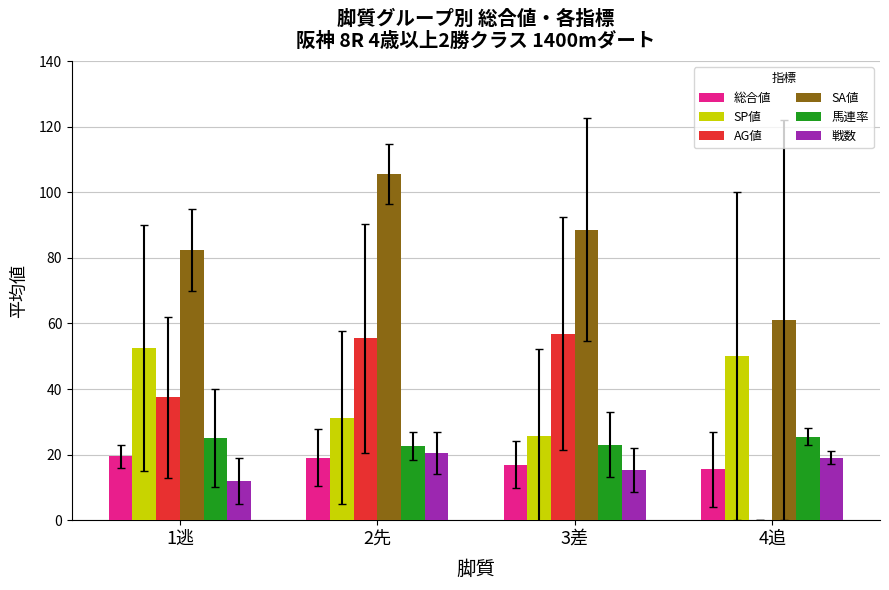

Is it true that 馬連率 equals 25.5 at 4追?

True